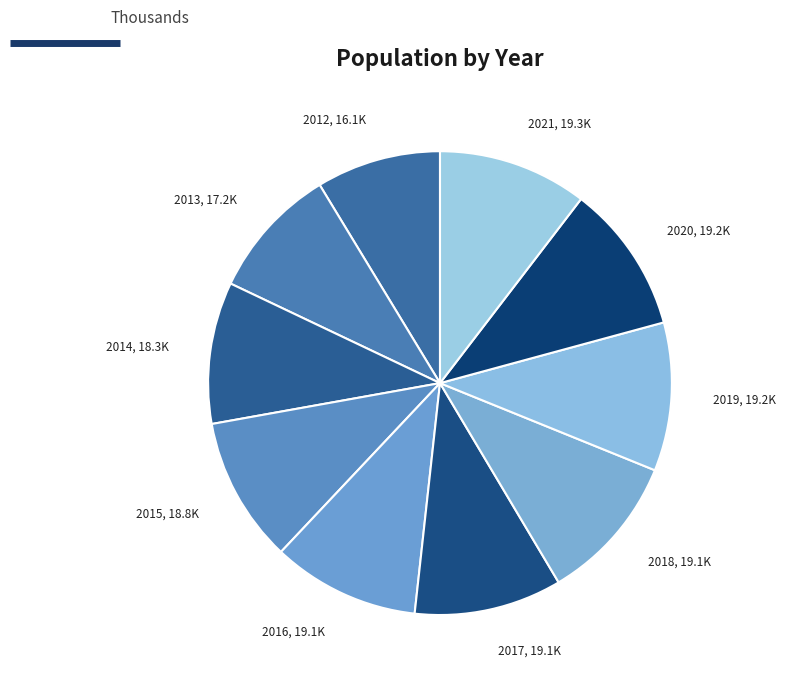

Is there a majority slice in this chart?

No